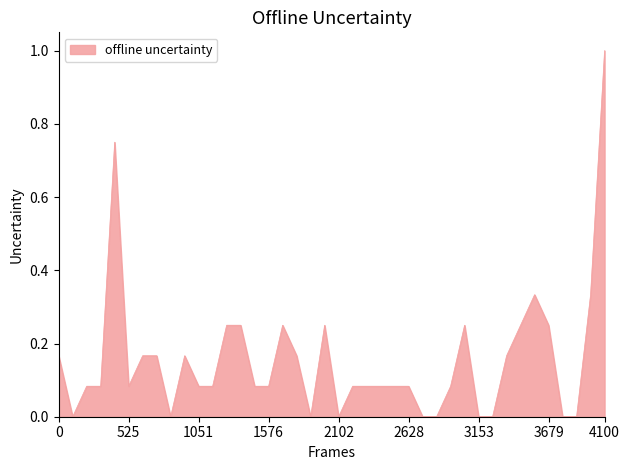

What is the difference between the maximum and minimum values?

1.0